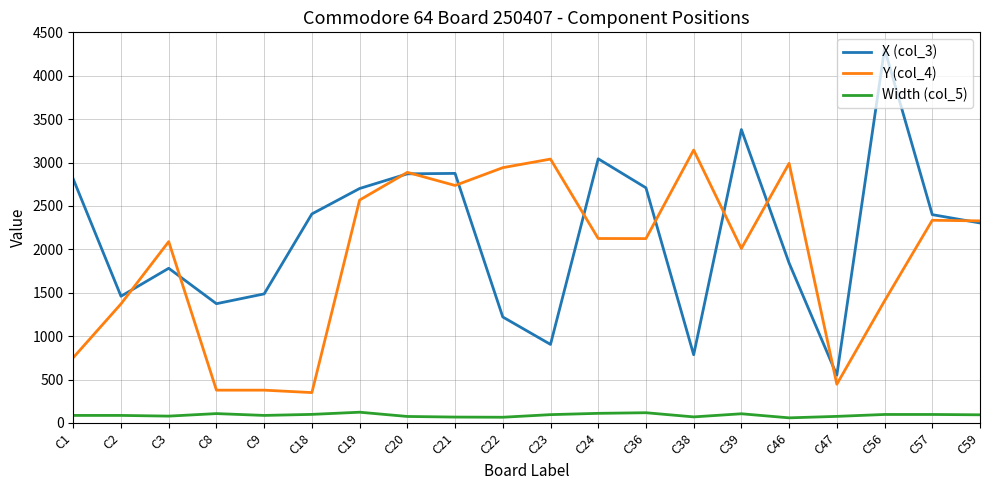

Which category has the lowest value in the X (col_3) series?

C47